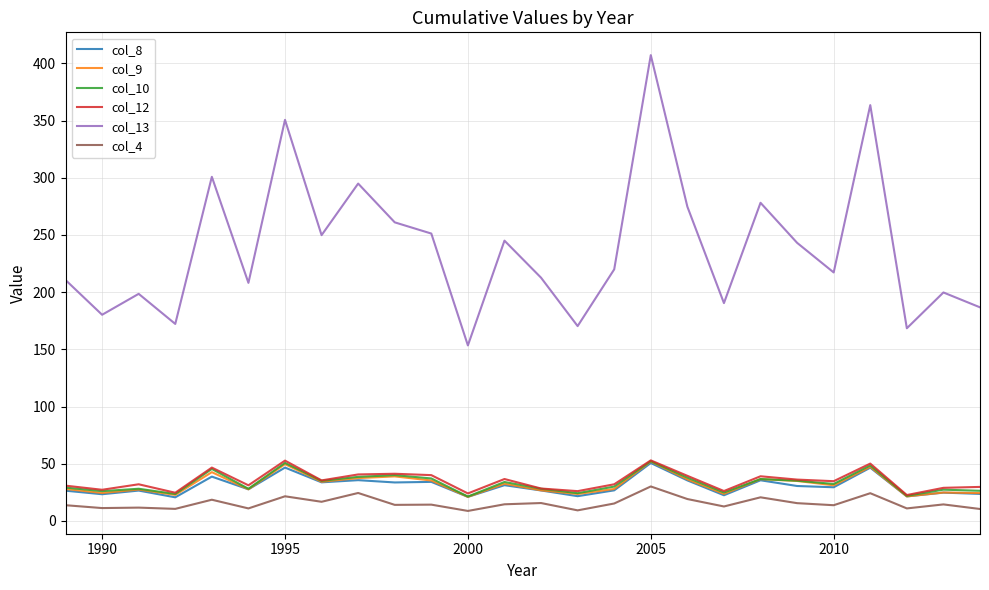

Which series has the largest total across all categories?

col_13